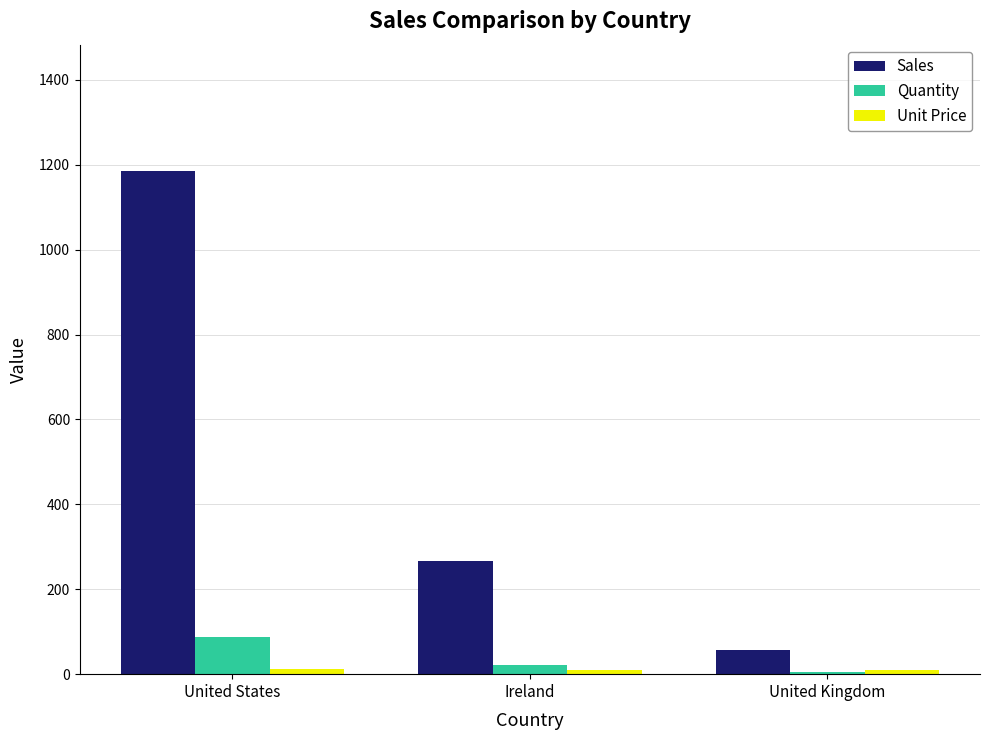

What position from the right is Ireland?

2